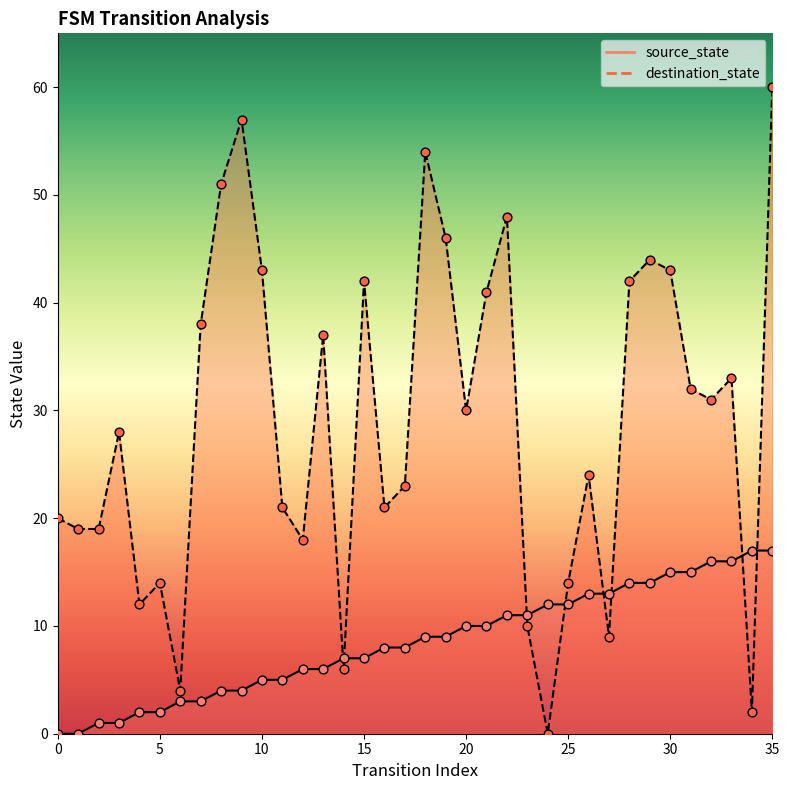

At how many categories does at least one series exceed 53?

3